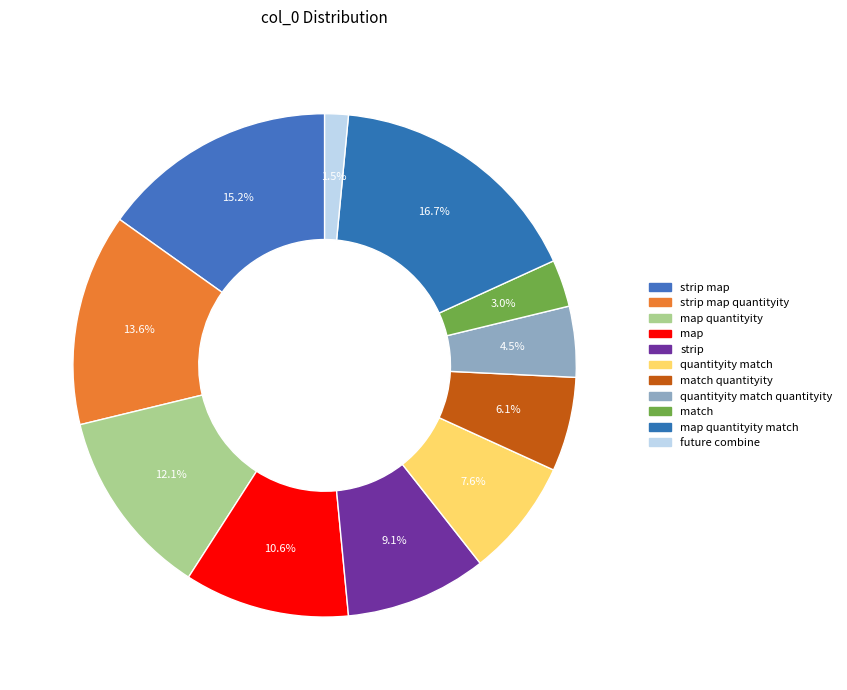

To the nearest percent, what is the average slice percentage?

9%